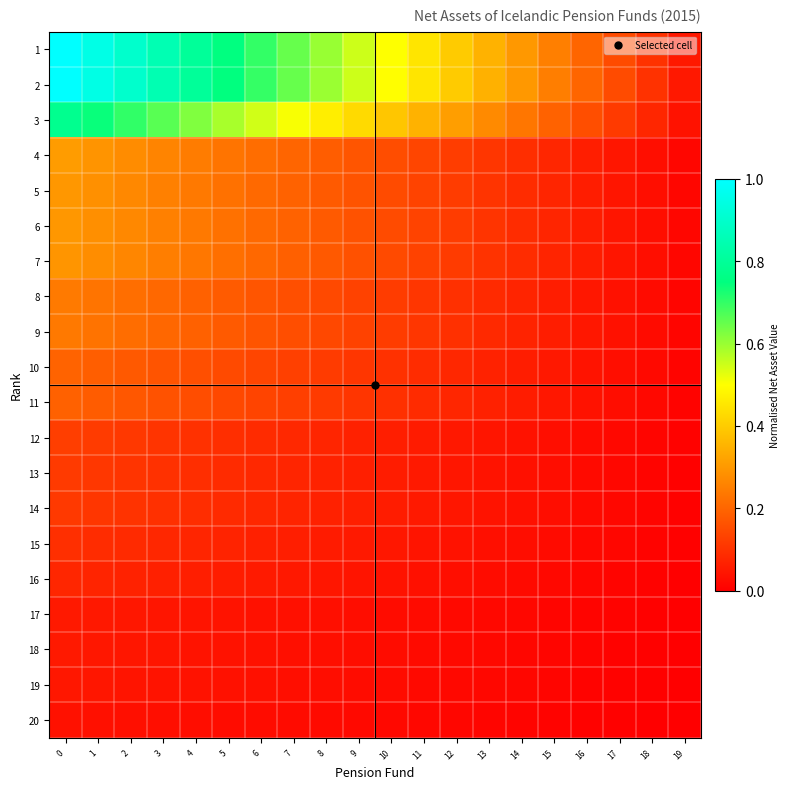

Reading left to right, what are all the values shown in this chart?

1: 0=1.0	1=0.9	2=0.9	3=0.8	4=0.8	5=0.8	6=0.7	7=0.7	8=0.6	9=0.6	10=0.5	11=0.4	12=0.4	13=0.3	14=0.3	15=0.2	16=0.2	17=0.2	18=0.1	19=0.1
2: 0=1.0	1=0.9	2=0.9	3=0.8	4=0.8	5=0.7	6=0.7	7=0.6	8=0.6	9=0.5	10=0.5	11=0.4	12=0.4	13=0.3	14=0.3	15=0.2	16=0.2	17=0.1	18=0.1	19=0.0
3: 0=0.8	1=0.7	2=0.7	3=0.7	4=0.6	5=0.6	6=0.5	7=0.5	8=0.5	9=0.4	10=0.4	11=0.4	12=0.3	13=0.3	14=0.2	15=0.2	16=0.2	17=0.1	18=0.1	19=0.0
4: 0=0.3	1=0.3	2=0.3	3=0.3	4=0.2	5=0.2	6=0.2	7=0.2	8=0.2	9=0.2	10=0.2	11=0.1	12=0.1	13=0.1	14=0.1	15=0.1	16=0.1	17=0.0	18=0.0	19=0.0
5: 0=0.3	1=0.3	2=0.3	3=0.3	4=0.2	5=0.2	6=0.2	7=0.2	8=0.2	9=0.2	10=0.1	11=0.1	12=0.1	13=0.1	14=0.1	15=0.1	16=0.1	17=0.0	18=0.0	19=0.0
6: 0=0.3	1=0.3	2=0.3	3=0.3	4=0.2	5=0.2	6=0.2	7=0.2	8=0.2	9=0.2	10=0.1	11=0.1	12=0.1	13=0.1	14=0.1	15=0.1	16=0.1	17=0.0	18=0.0	19=0.0
7: 0=0.3	1=0.3	2=0.3	3=0.2	4=0.2	5=0.2	6=0.2	7=0.2	8=0.2	9=0.2	10=0.1	11=0.1	12=0.1	13=0.1	14=0.1	15=0.1	16=0.1	17=0.0	18=0.0	19=0.0
8: 0=0.2	1=0.2	2=0.2	3=0.2	4=0.2	5=0.2	6=0.2	7=0.2	8=0.1	9=0.1	10=0.1	11=0.1	12=0.1	13=0.1	14=0.1	15=0.1	16=0.0	17=0.0	18=0.0	19=0.0
9: 0=0.2	1=0.2	2=0.2	3=0.2	4=0.2	5=0.2	6=0.2	7=0.2	8=0.1	9=0.1	10=0.1	11=0.1	12=0.1	13=0.1	14=0.1	15=0.1	16=0.0	17=0.0	18=0.0	19=0.0
10: 0=0.2	1=0.2	2=0.2	3=0.2	4=0.2	5=0.1	6=0.1	7=0.1	8=0.1	9=0.1	10=0.1	11=0.1	12=0.1	13=0.1	14=0.1	15=0.0	16=0.0	17=0.0	18=0.0	19=0.0
11: 0=0.2	1=0.2	2=0.2	3=0.2	4=0.2	5=0.1	6=0.1	7=0.1	8=0.1	9=0.1	10=0.1	11=0.1	12=0.1	13=0.1	14=0.1	15=0.0	16=0.0	17=0.0	18=0.0	19=0.0
12: 0=0.1	1=0.1	2=0.1	3=0.1	4=0.1	5=0.1	6=0.1	7=0.1	8=0.1	9=0.1	10=0.1	11=0.1	12=0.0	13=0.0	14=0.0	15=0.0	16=0.0	17=0.0	18=0.0	19=0.0
13: 0=0.1	1=0.1	2=0.1	3=0.1	4=0.1	5=0.1	6=0.1	7=0.1	8=0.1	9=0.1	10=0.1	11=0.1	12=0.0	13=0.0	14=0.0	15=0.0	16=0.0	17=0.0	18=0.0	19=0.0
14: 0=0.1	1=0.1	2=0.1	3=0.1	4=0.1	5=0.1	6=0.1	7=0.1	8=0.1	9=0.1	10=0.1	11=0.1	12=0.0	13=0.0	14=0.0	15=0.0	16=0.0	17=0.0	18=0.0	19=0.0
15: 0=0.1	1=0.1	2=0.1	3=0.1	4=0.1	5=0.1	6=0.1	7=0.1	8=0.1	9=0.1	10=0.0	11=0.0	12=0.0	13=0.0	14=0.0	15=0.0	16=0.0	17=0.0	18=0.0	19=0.0
16: 0=0.1	1=0.1	2=0.1	3=0.1	4=0.1	5=0.1	6=0.1	7=0.1	8=0.0	9=0.0	10=0.0	11=0.0	12=0.0	13=0.0	14=0.0	15=0.0	16=0.0	17=0.0	18=0.0	19=0.0
17: 0=0.1	1=0.0	2=0.0	3=0.0	4=0.0	5=0.0	6=0.0	7=0.0	8=0.0	9=0.0	10=0.0	11=0.0	12=0.0	13=0.0	14=0.0	15=0.0	16=0.0	17=0.0	18=0.0	19=0.0
18: 0=0.1	1=0.0	2=0.0	3=0.0	4=0.0	5=0.0	6=0.0	7=0.0	8=0.0	9=0.0	10=0.0	11=0.0	12=0.0	13=0.0	14=0.0	15=0.0	16=0.0	17=0.0	18=0.0	19=0.0
19: 0=0.0	1=0.0	2=0.0	3=0.0	4=0.0	5=0.0	6=0.0	7=0.0	8=0.0	9=0.0	10=0.0	11=0.0	12=0.0	13=0.0	14=0.0	15=0.0	16=0.0	17=0.0	18=0.0	19=0.0
20: 0=0.0	1=0.0	2=0.0	3=0.0	4=0.0	5=0.0	6=0.0	7=0.0	8=0.0	9=0.0	10=0.0	11=0.0	12=0.0	13=0.0	14=0.0	15=0.0	16=0.0	17=0.0	18=0.0	19=0.0